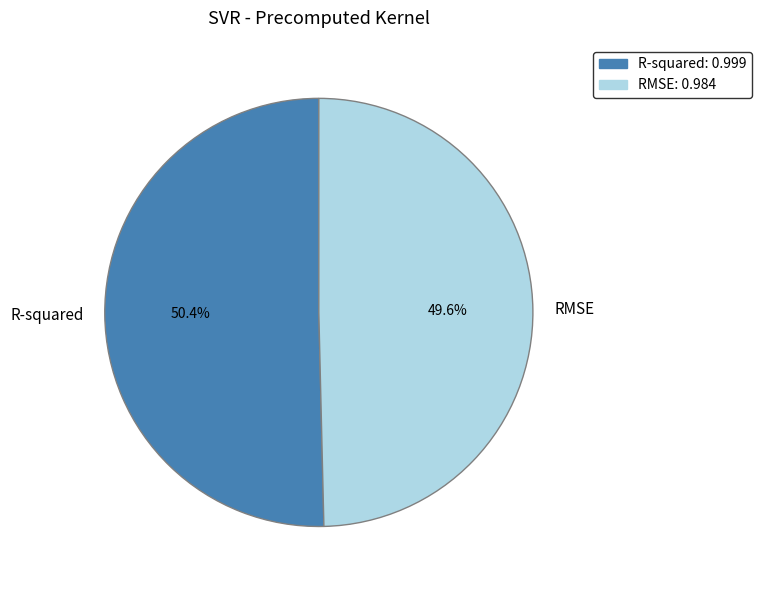

To the nearest percent, what is the difference between the largest and smallest slice percentages?

1%